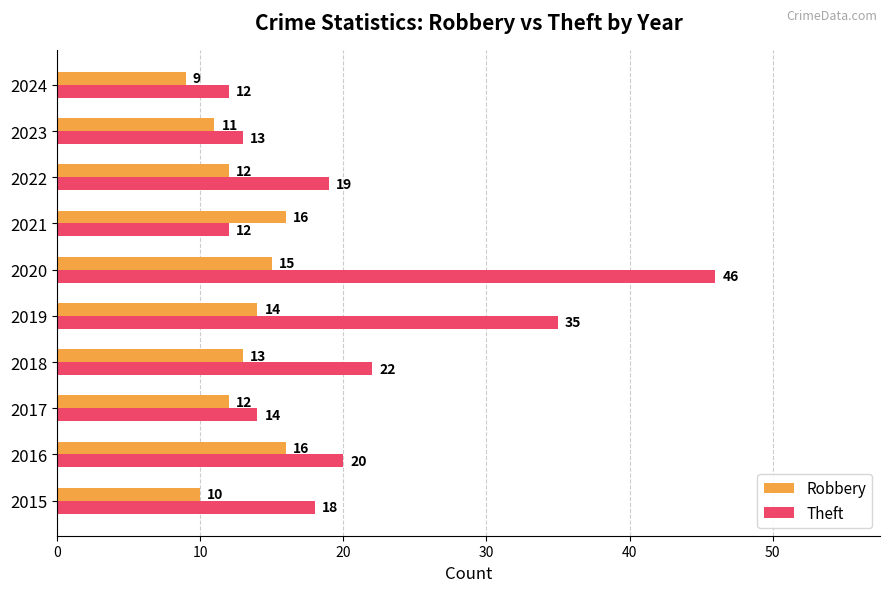

Which series has the largest range (max minus min)?

Theft